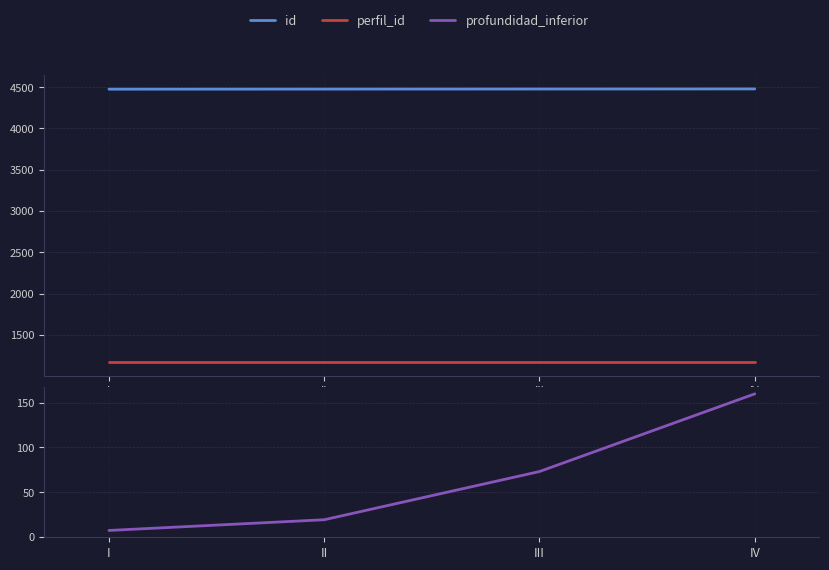

What is the value of the profundidad_inferior point at the 4th from the left?

160